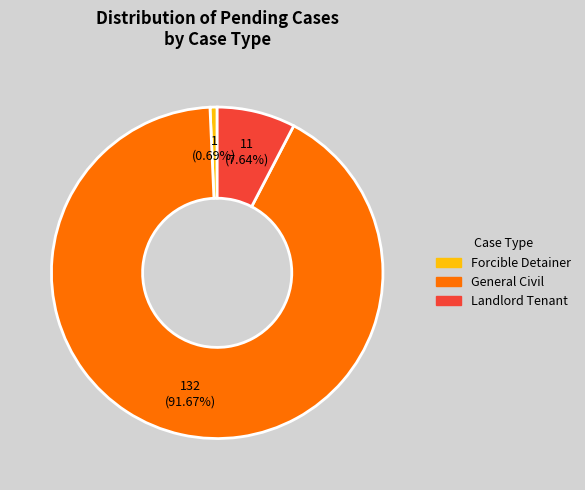

Which category has the biggest portion of the pie?

General Civil